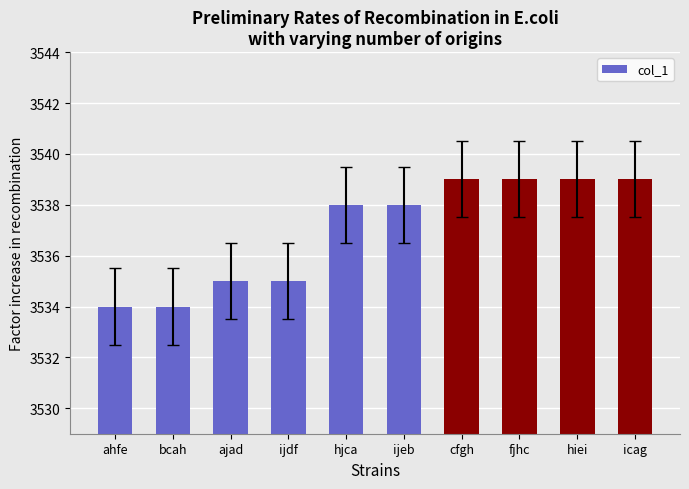

What is the change in value from bcah to fjhc?

+5